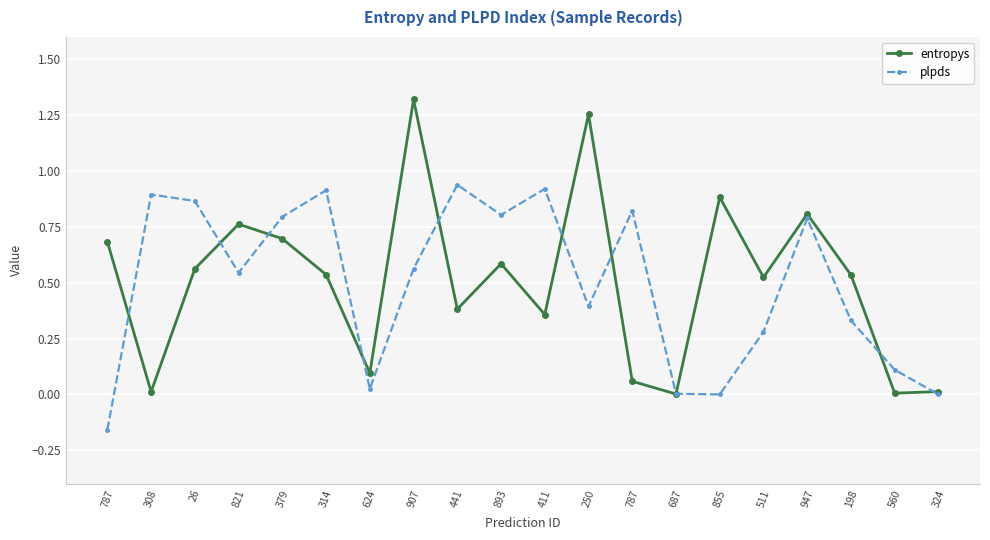

The value of plpds at 250 is 0.6. True or false?

False